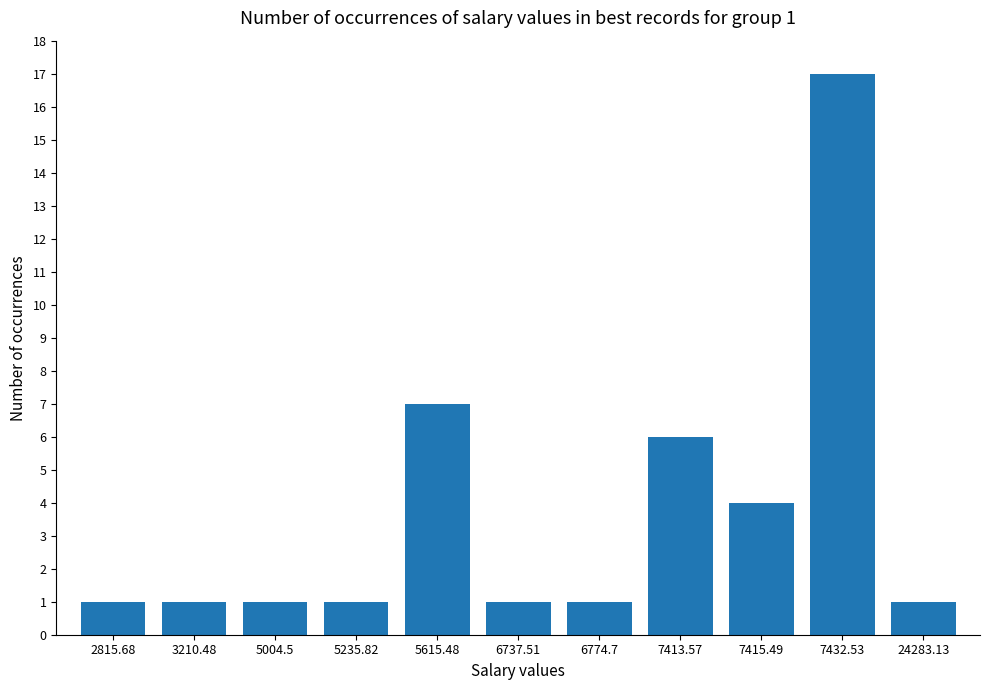

Reading left to right, what are all the values shown in this chart?

1	1	1	1	7	1	1	6	4	17	1